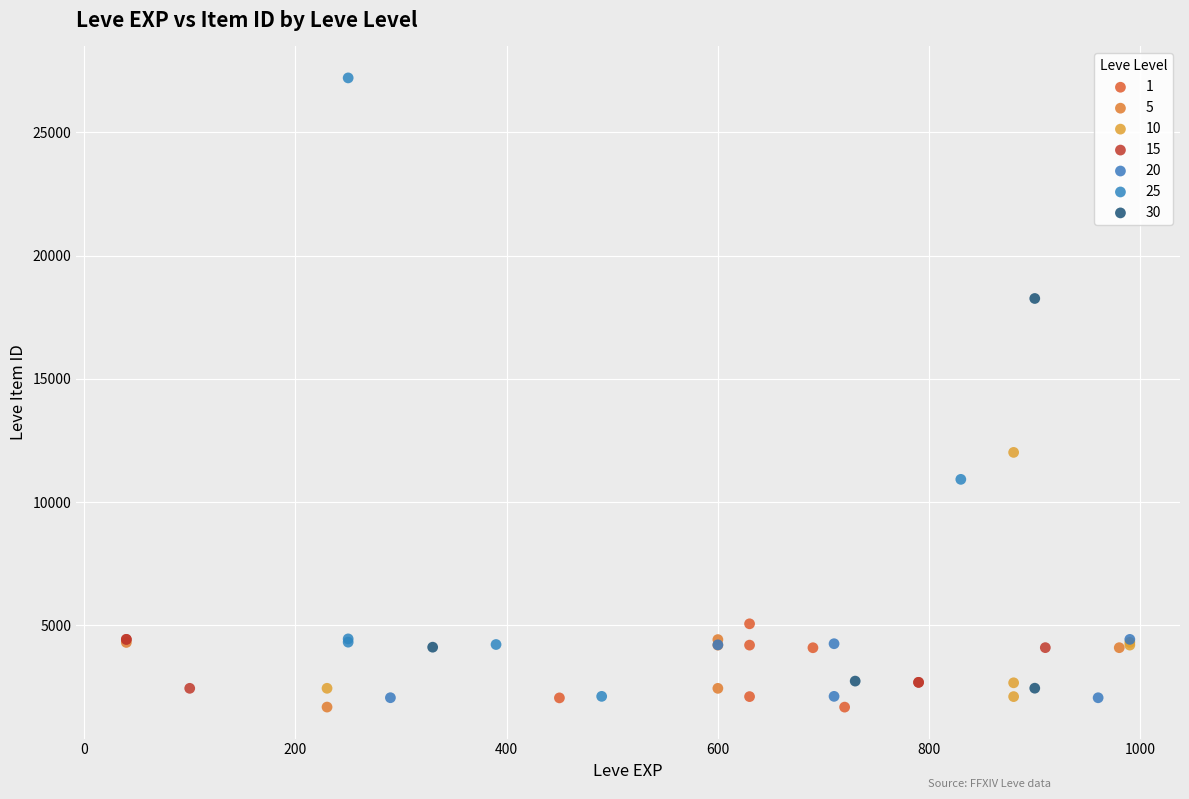

Which series reaches the maximum Y coordinate?

25